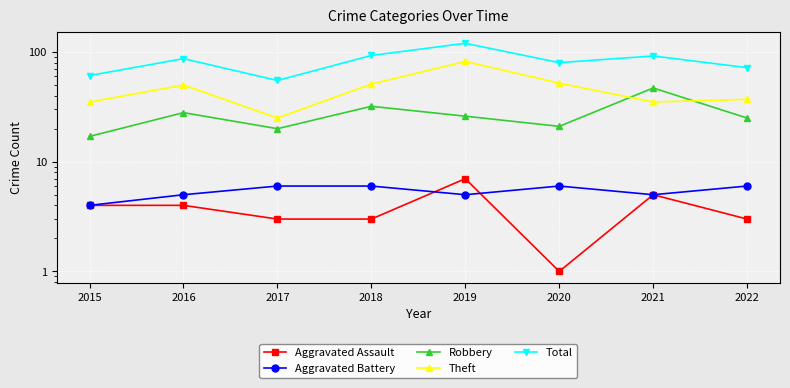

Which series changed the most between 2020 and 2022?

Theft